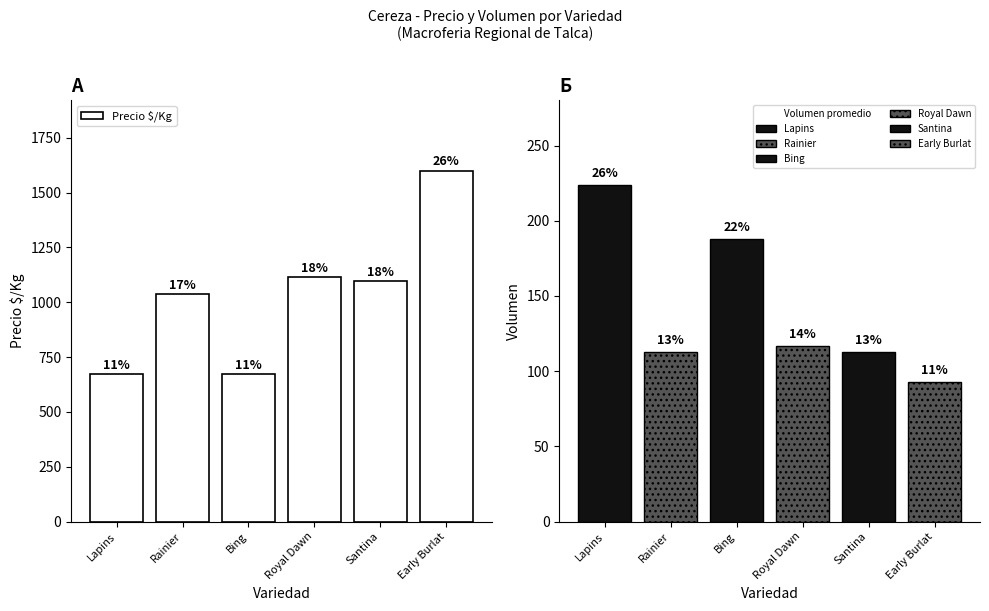

Rank the categories by value from highest to lowest.

Early Burlat, Royal Dawn, Santina, Rainier, Lapins, Bing